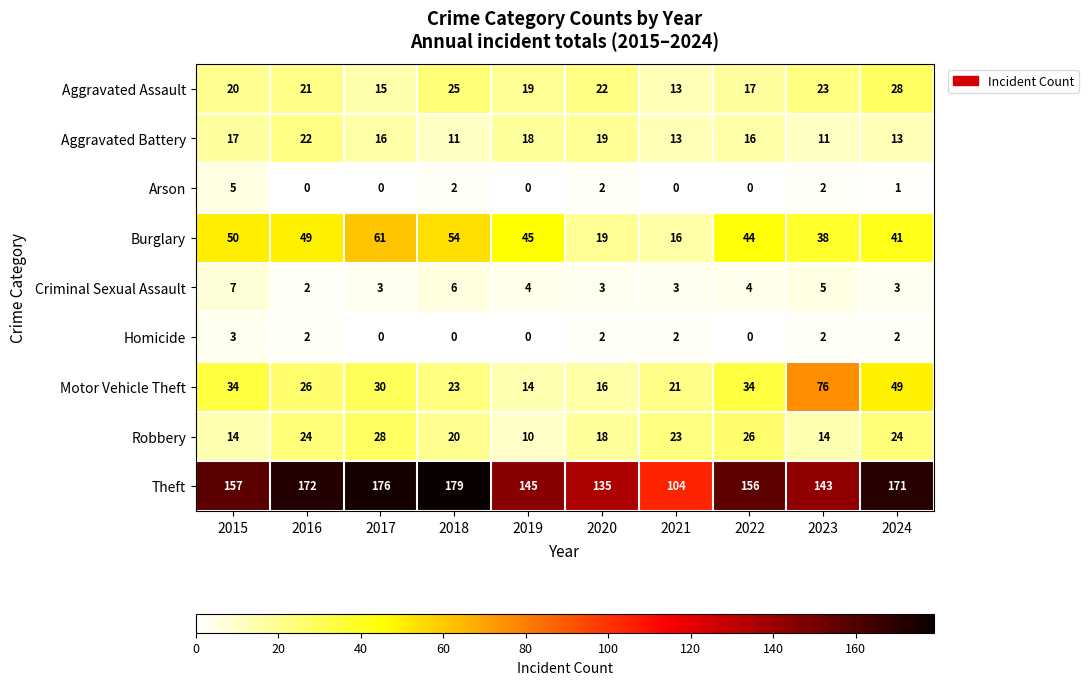

Between 2015 and 2023, which series saw the biggest shift?

Motor Vehicle Theft